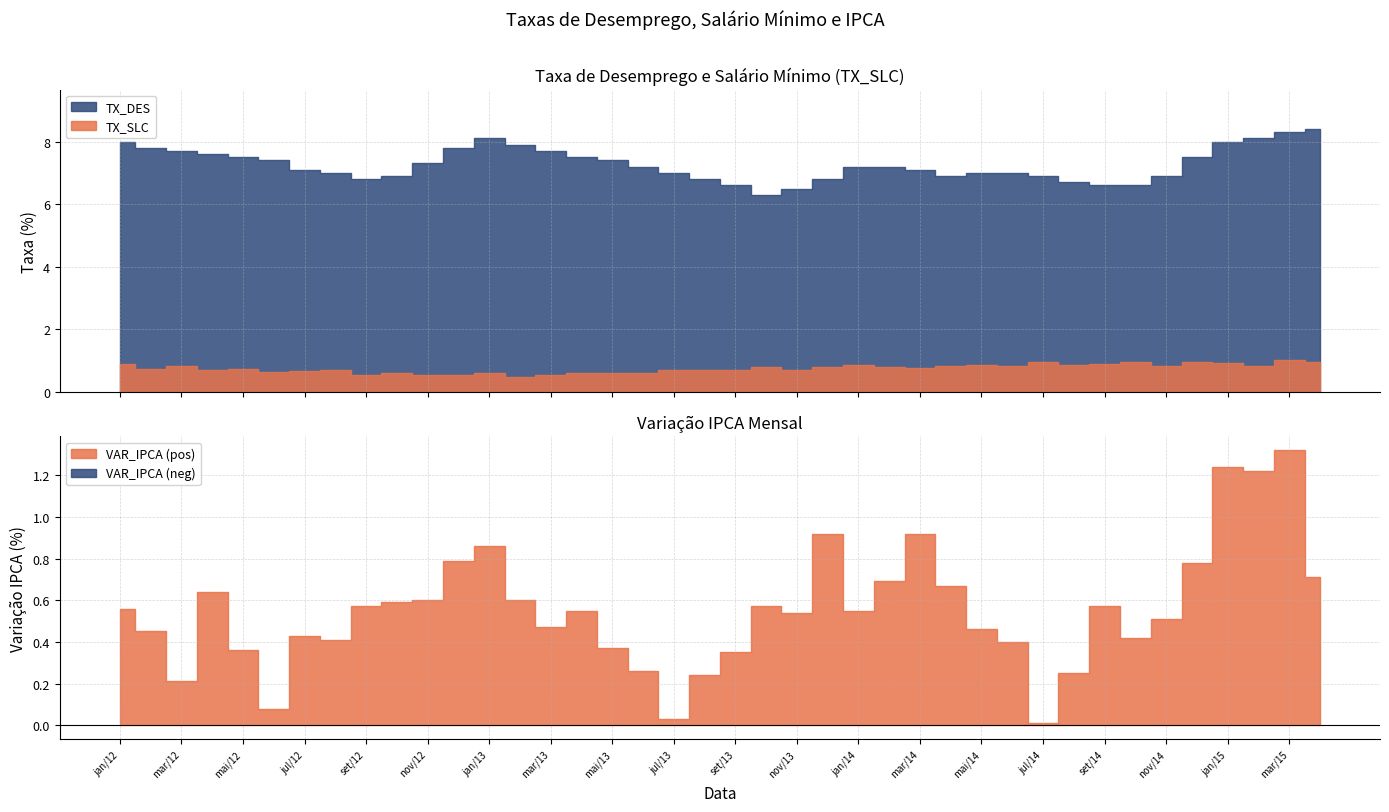

How many interior local valleys does the TX_DES series have?

3